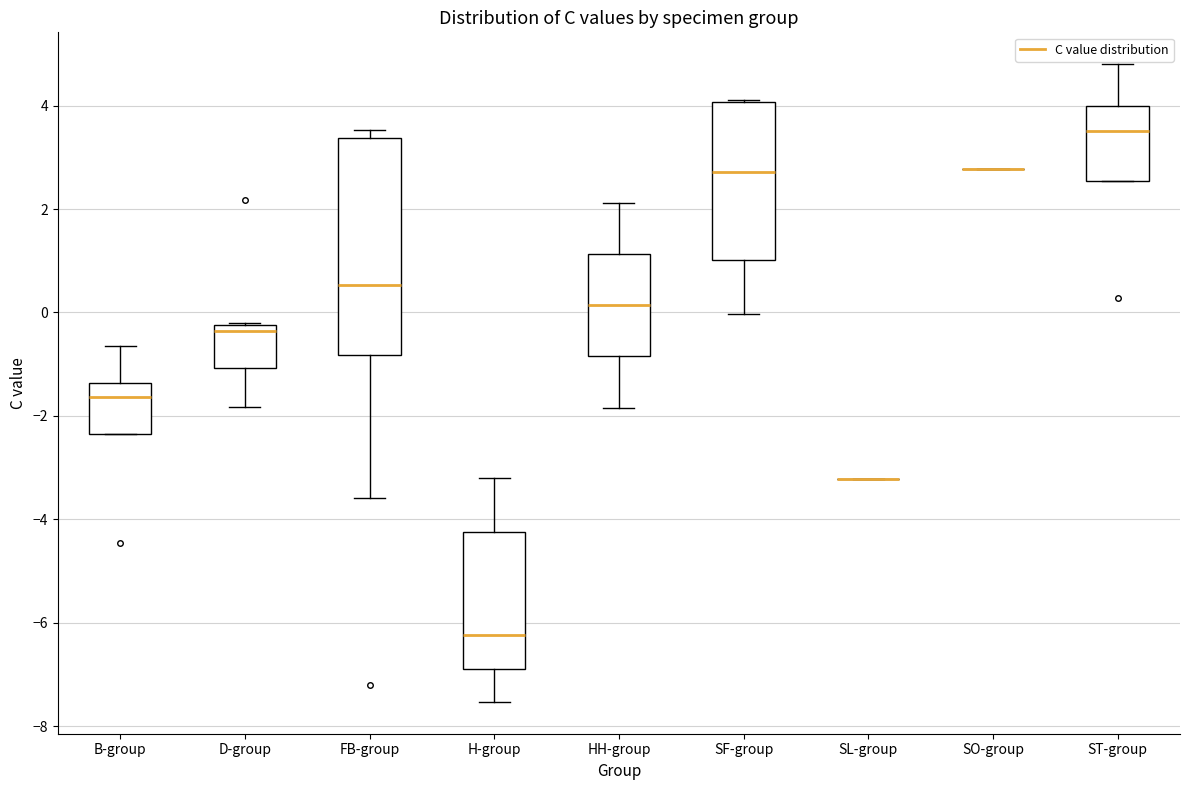

Comparing the boxes themselves (not the whiskers), which one is the tallest?

FB-group